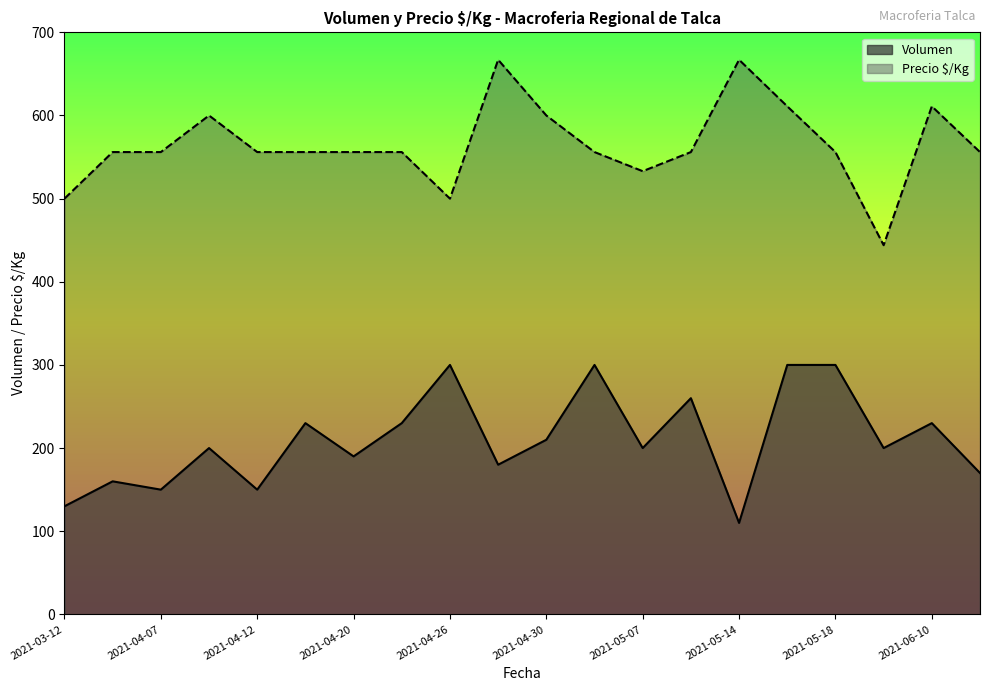

What is the maximum value for Precio $/Kg?

667